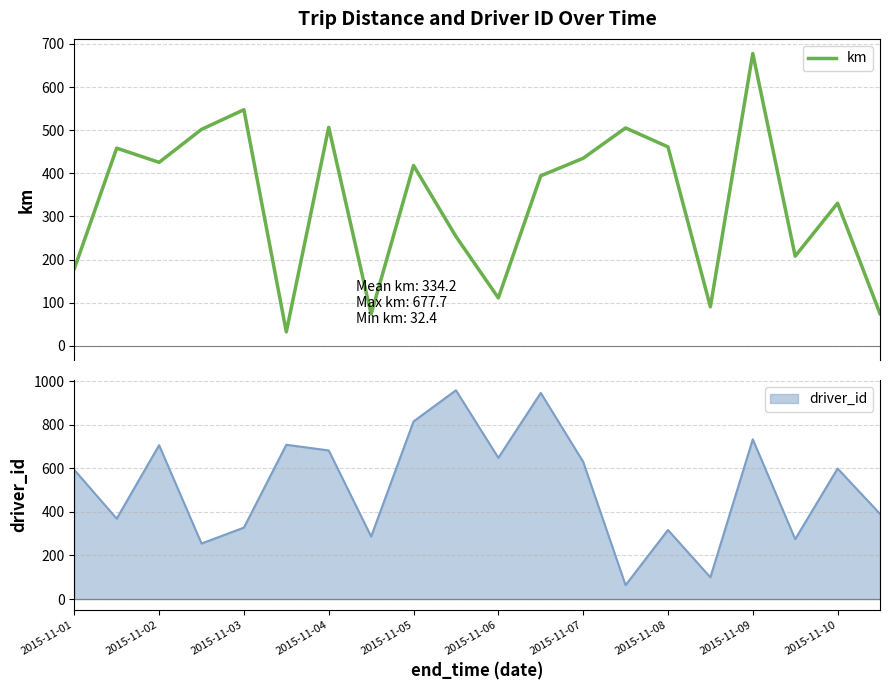

What is the maximum value for km?

677.7